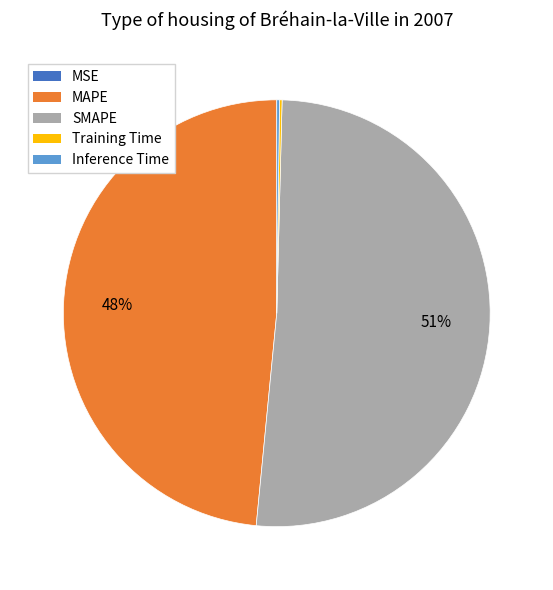

Is the sum of SMAPE and MAPE greater than half?

Yes